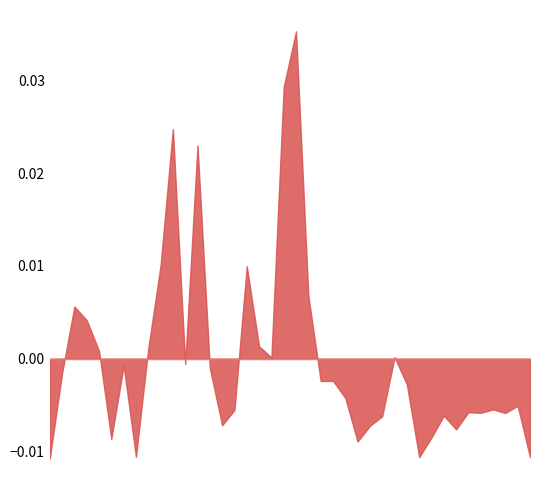

Is the value of x_ohm_per_km at 21 greater than the value of length_km at 30?

Yes